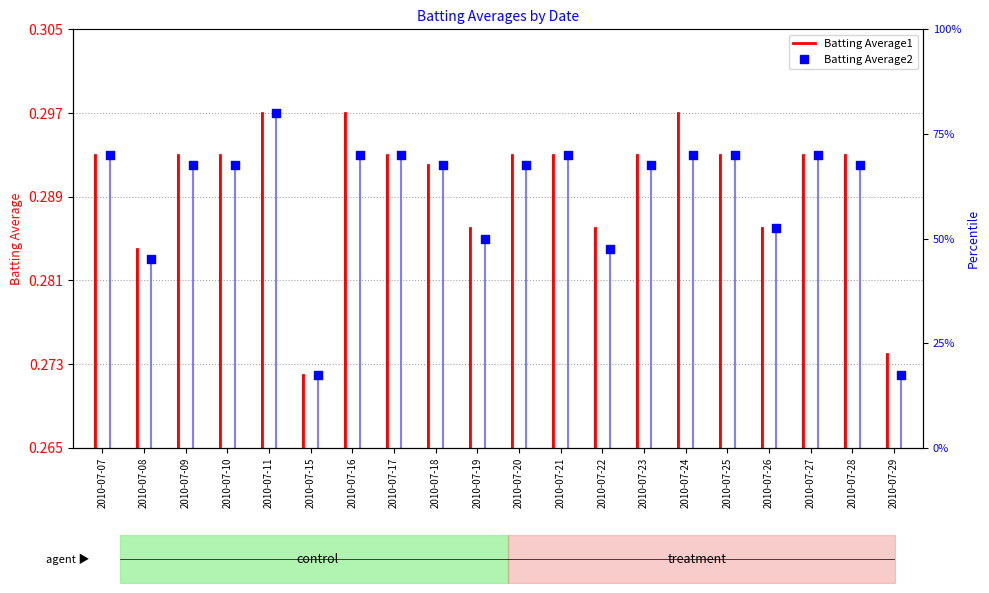

Which series contains the highest Y value?

Batting Average1